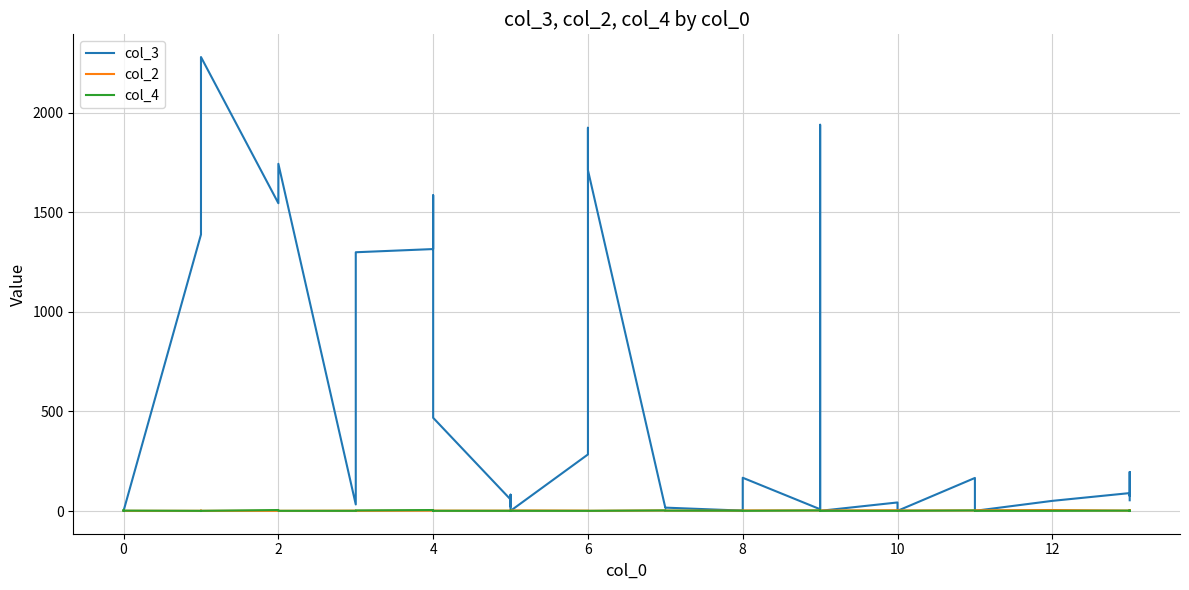

What is the total value across all series at 4?

1322